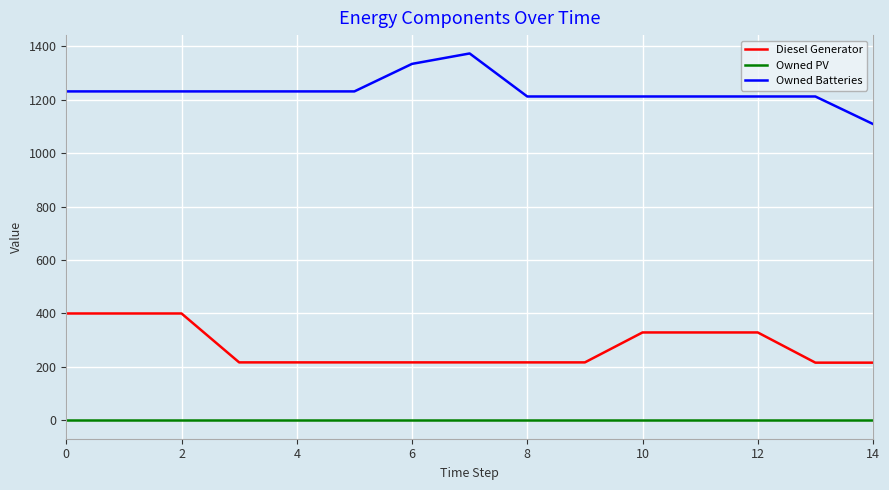

True or false: Diesel Generator and Owned PV cross at least once.

False